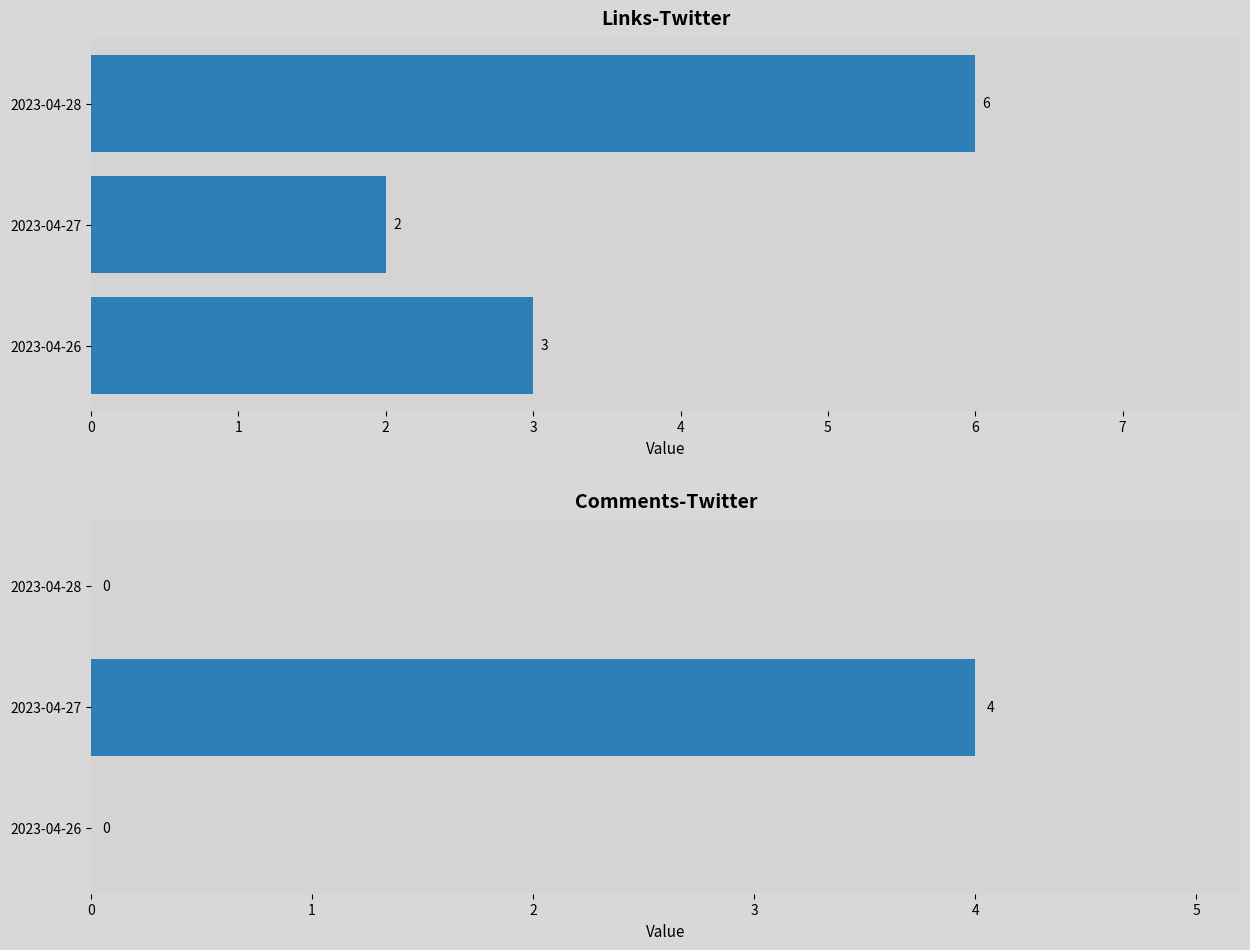

Rank the categories by Comments-Twitter value from lowest to highest.

2023-04-26, 2023-04-28, 2023-04-27